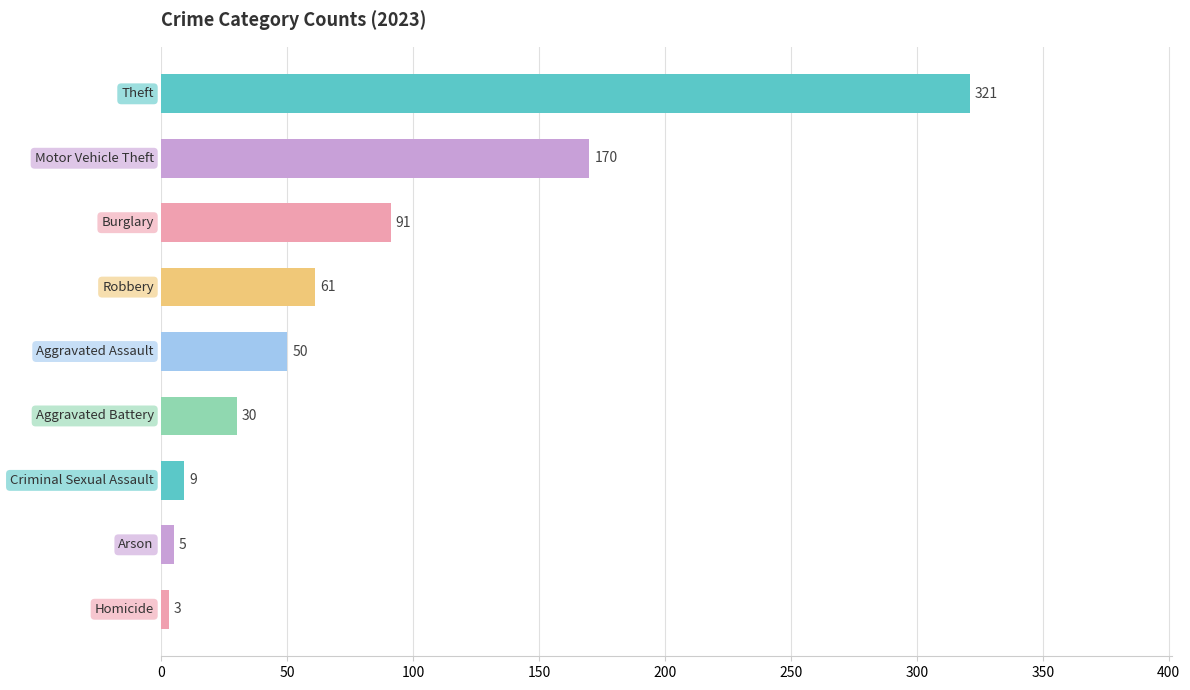

What is the value of the 9th bar from the top?

3